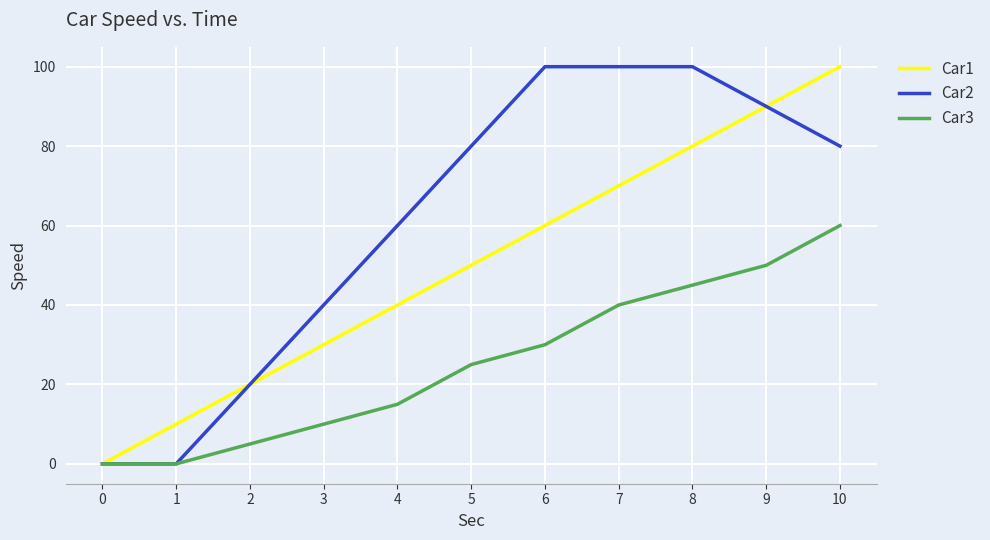

The value of Car3 at 5 is 25. True or false?

True